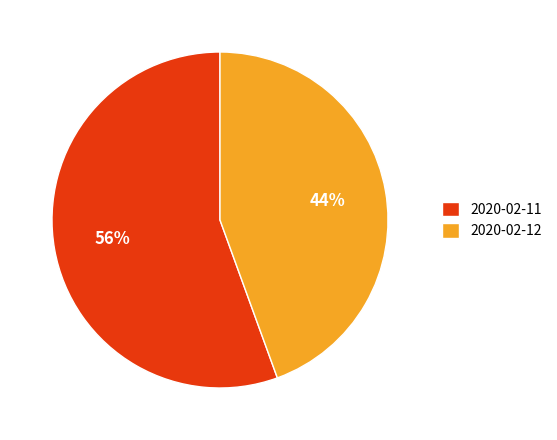

Which category accounts for the majority?

2020-02-11